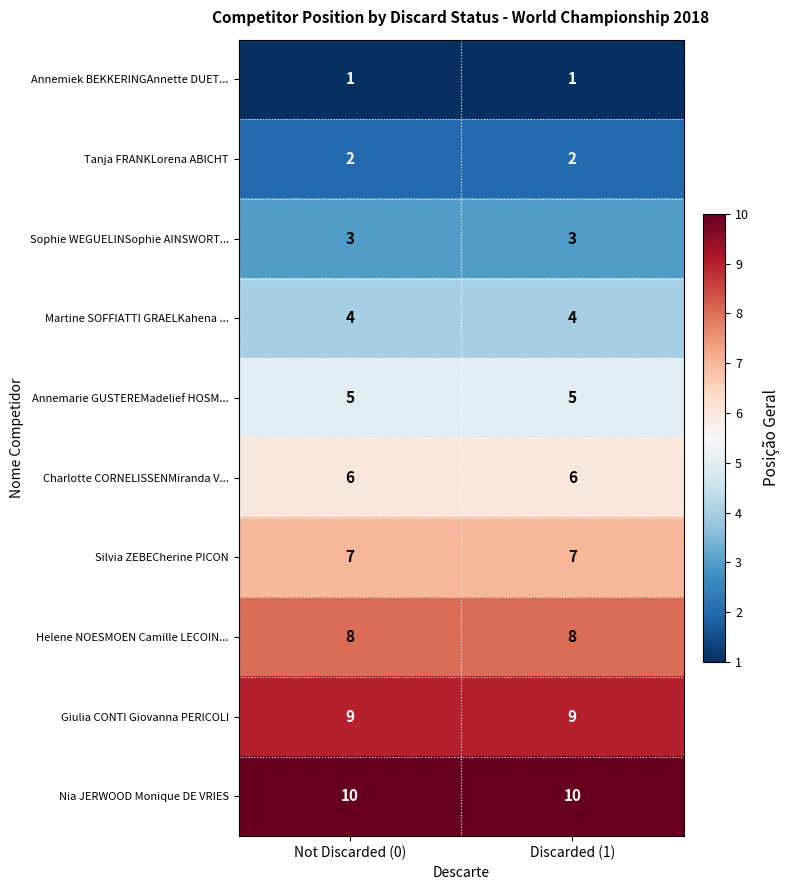

What is the minimum value for Nia JERWOOD Monique DE VRIES?

10